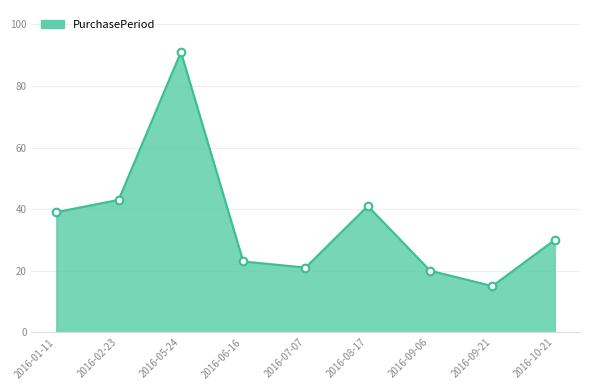

Between 2016-01-11 and 2016-02-23, which is larger?

2016-02-23